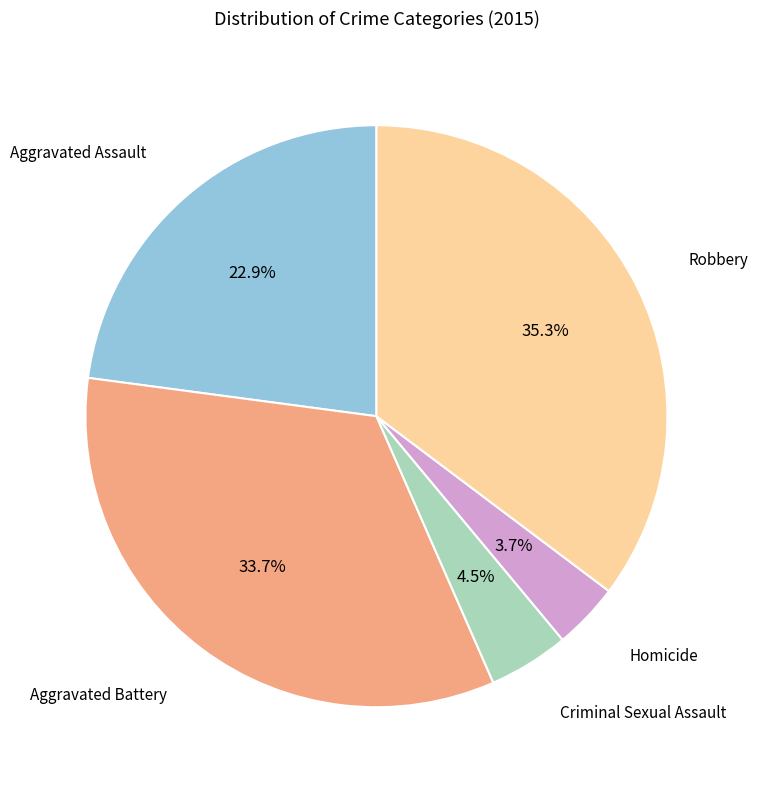

Does any single category account for the majority?

No